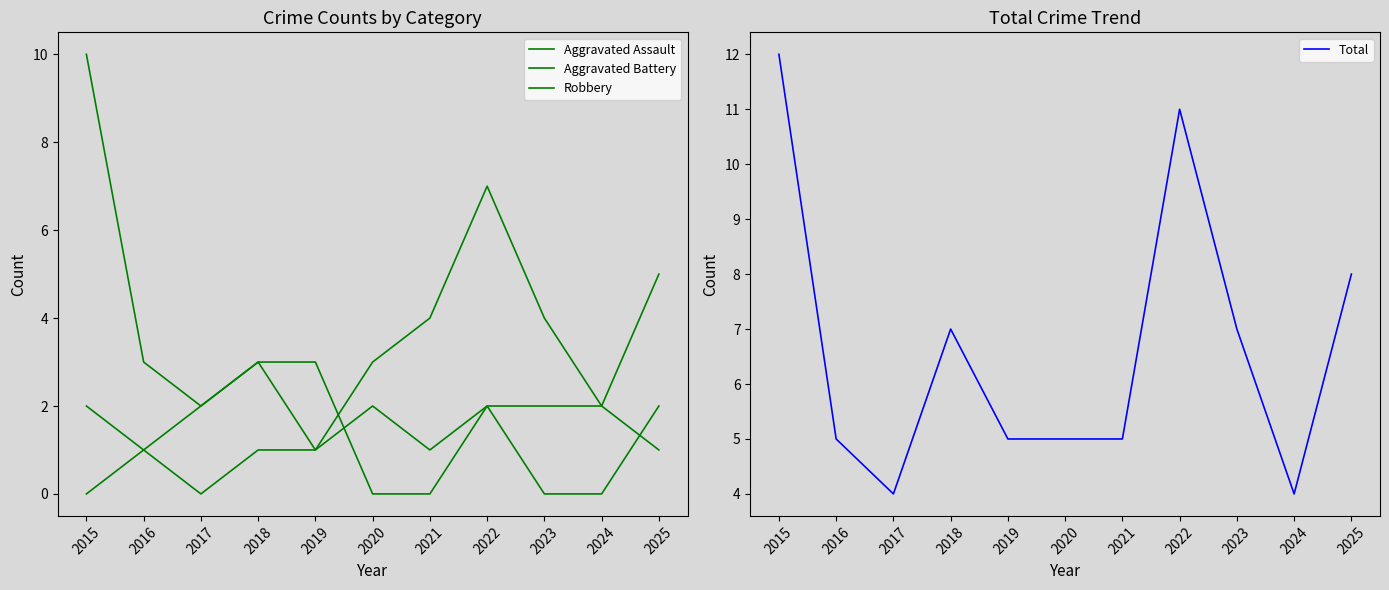

True or false: Total and Robbery intersect in this chart.

False